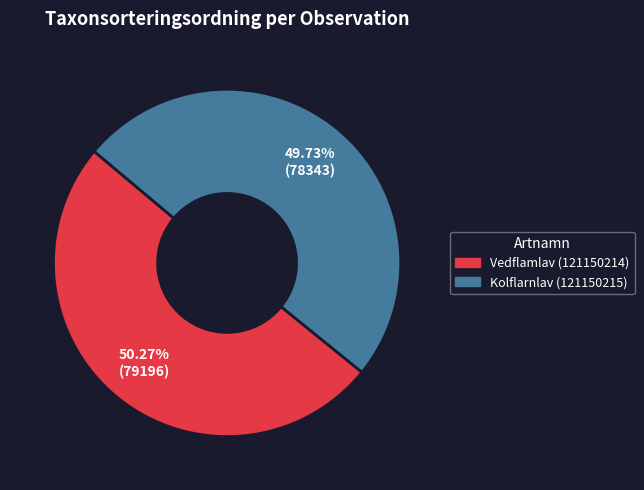

To the nearest percent, what is the average slice percentage?

50%